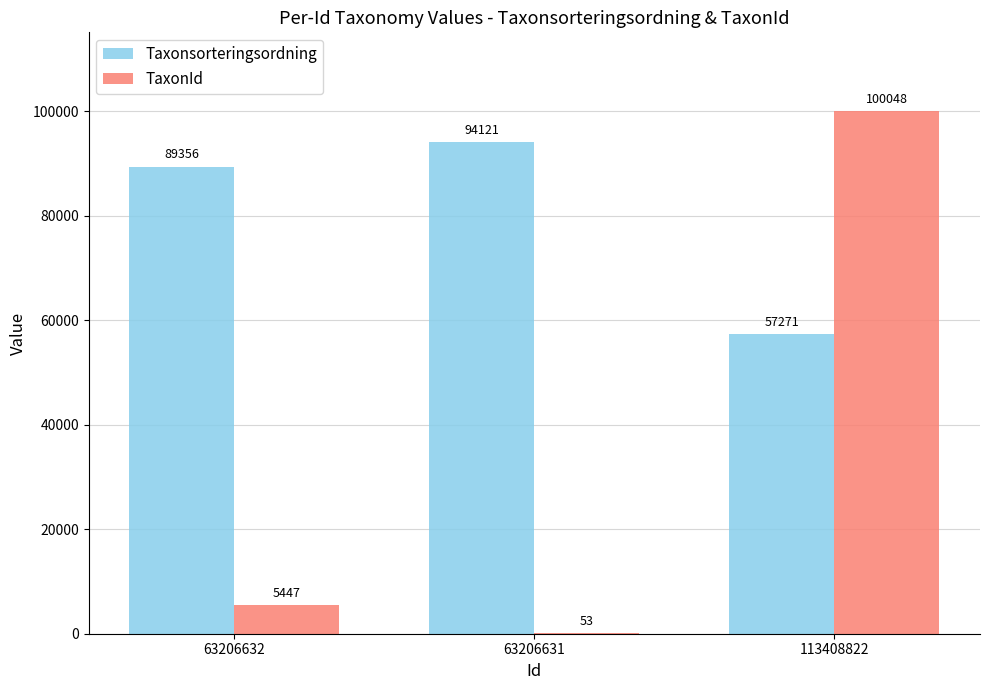

Which series has the largest total across all categories?

Taxonsorteringsordning